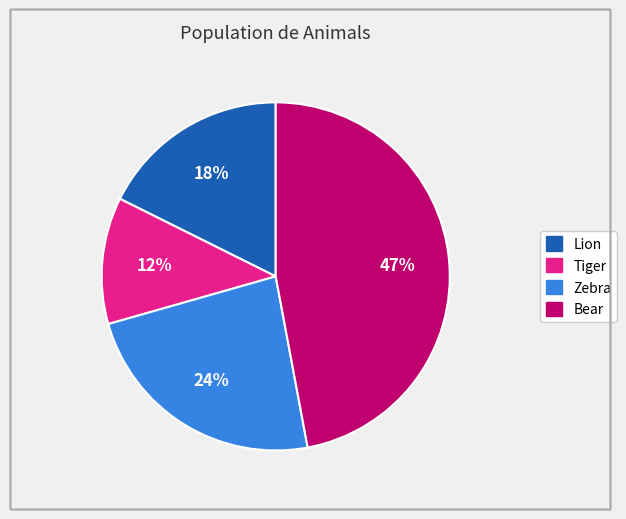

Does any single category account for the majority?

No